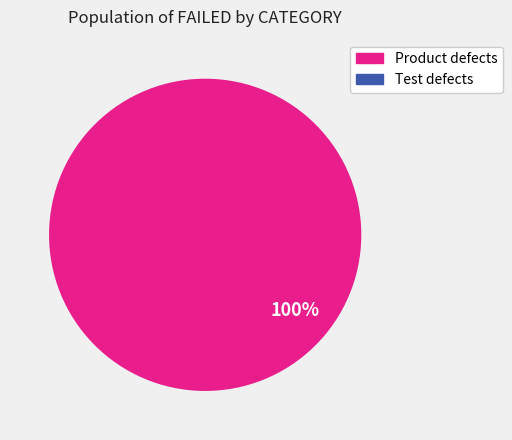

Does any single category account for the majority?

Yes